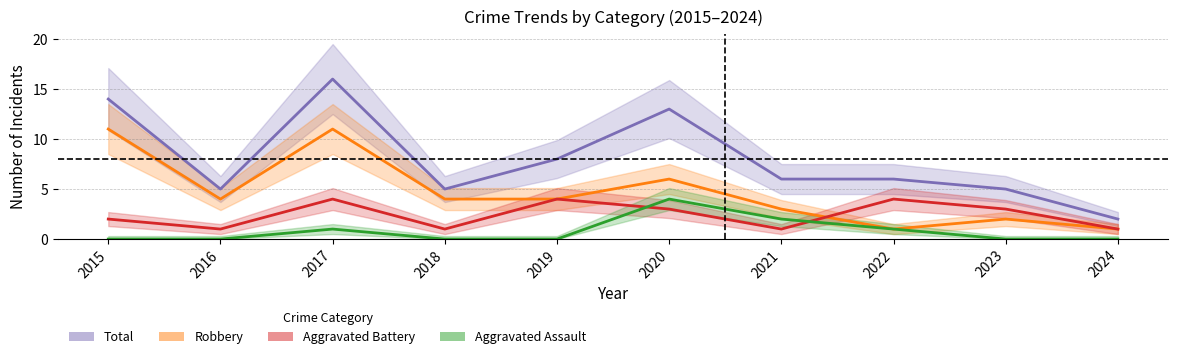

True or false: Total and Robbery cross at least once.

False